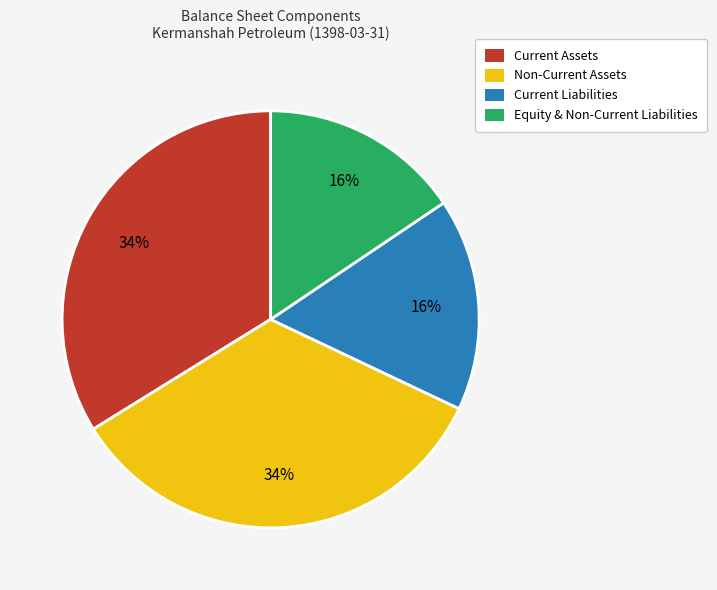

Approximately how many times larger is the value at Equity & Non-Current Liabilities compared to Current Assets?

0.5